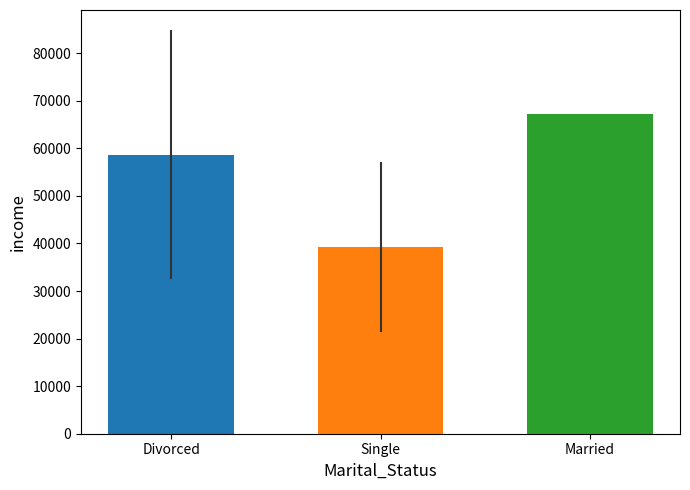

What is the average value?

55068.0